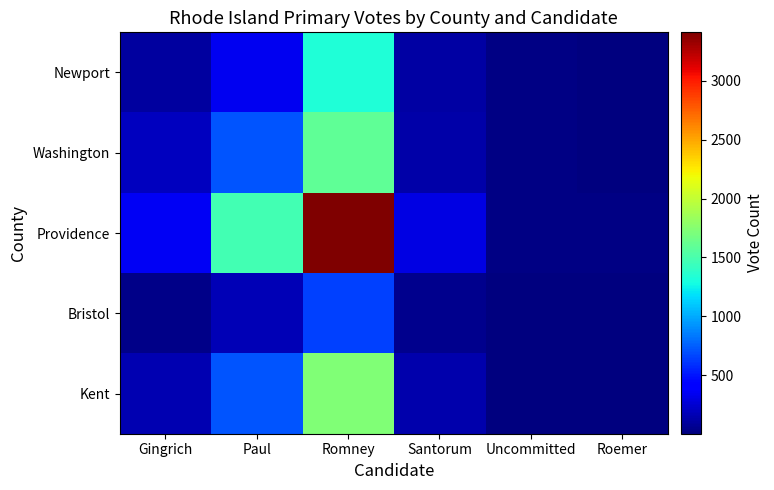

Rank the series at Uncommitted from lowest to highest value.

Bristol, Kent, Newport, Washington, Providence